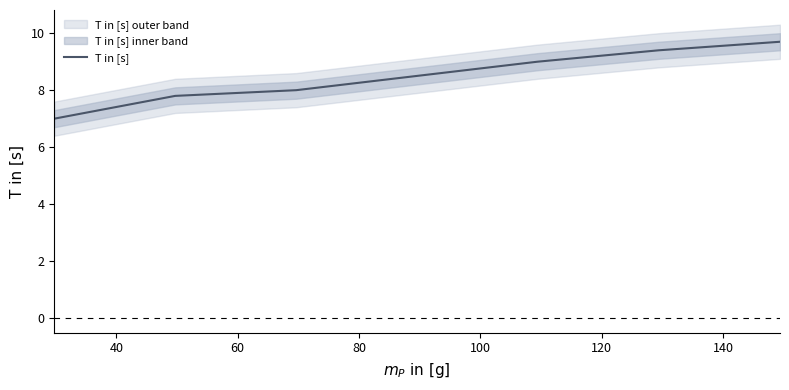

How many data points are less than 8?

2